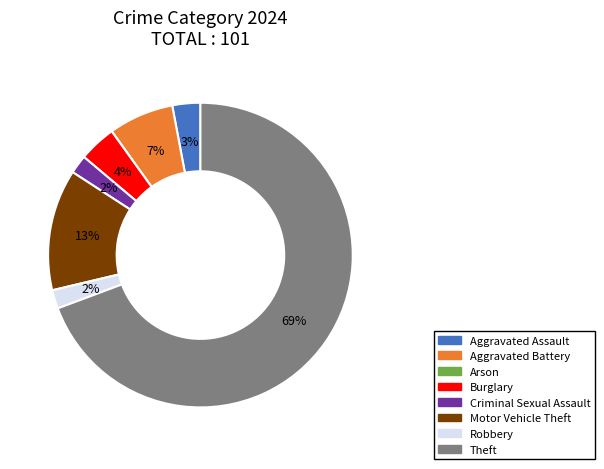

To the nearest percent, what is the combined percentage of Theft and Aggravated Assault?

72%